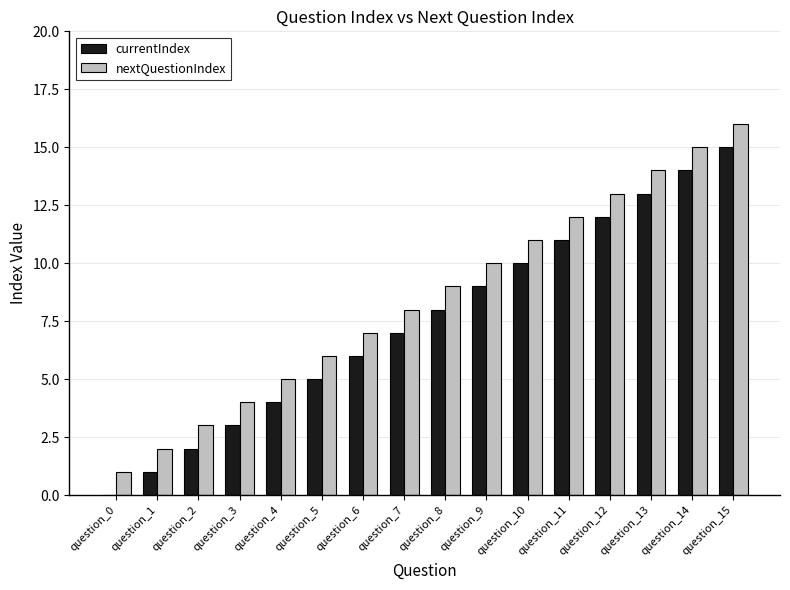

Count the number of data series in this chart.

2